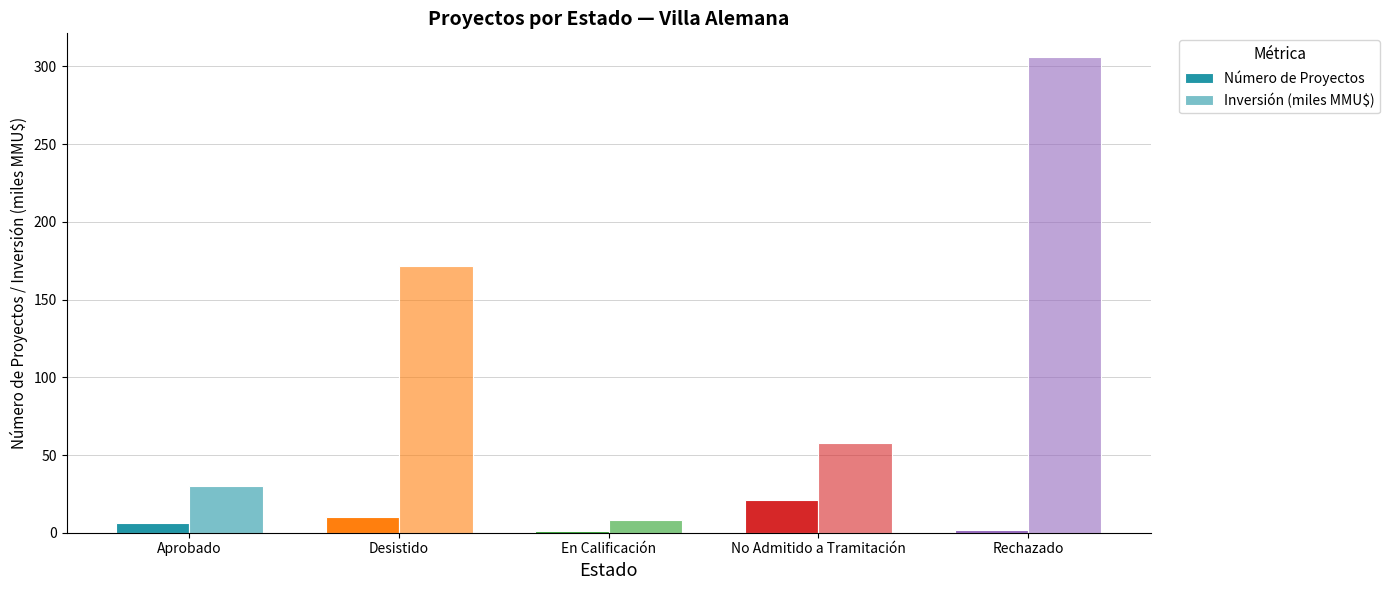

What is the label of the 2nd bar from the right?

No Admitido a Tramitación